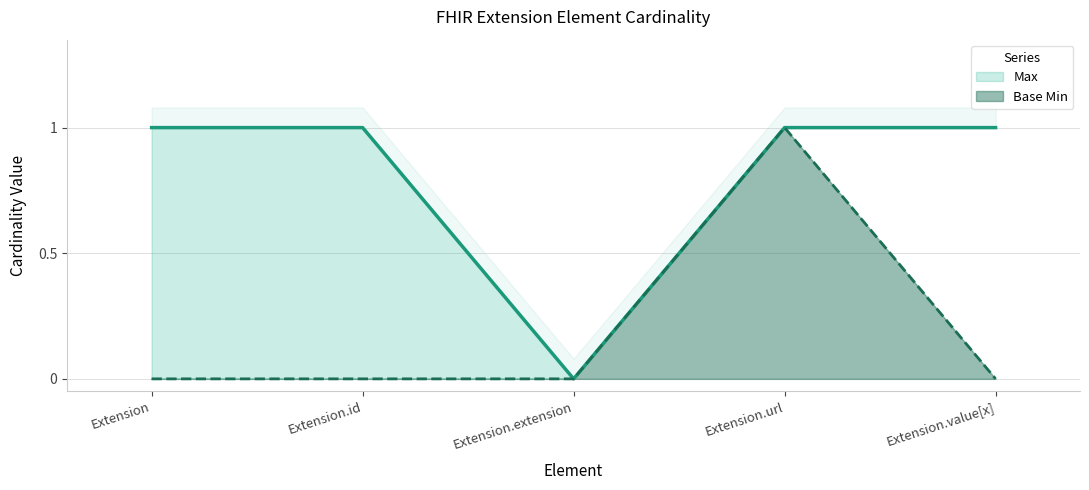

List the labels in order of Max value, smallest first.

Extension.extension, Extension, Extension.id, Extension.url, Extension.value[x]